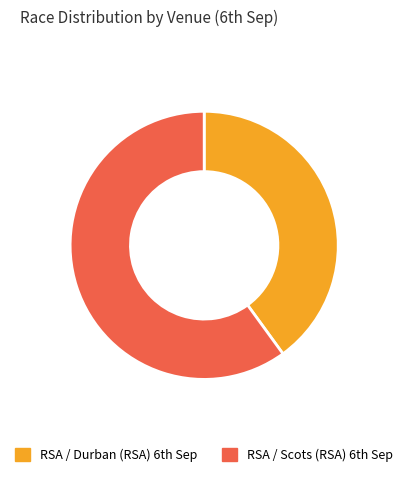

How many segments does this pie chart have?

2